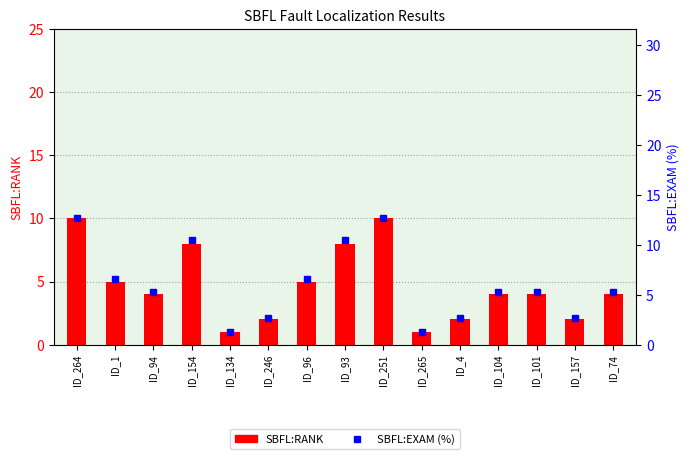

Which series has the largest total across all categories?

SBFL:EXAM (%)